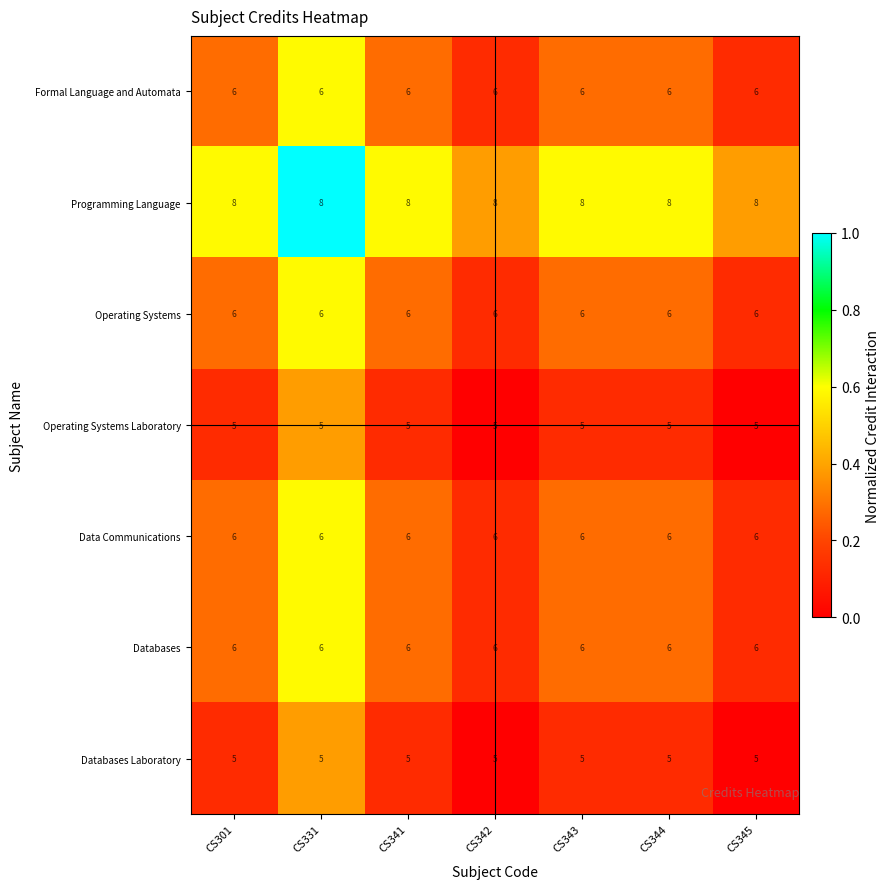

What is the approximate value of Databases Laboratory at CS301?

5